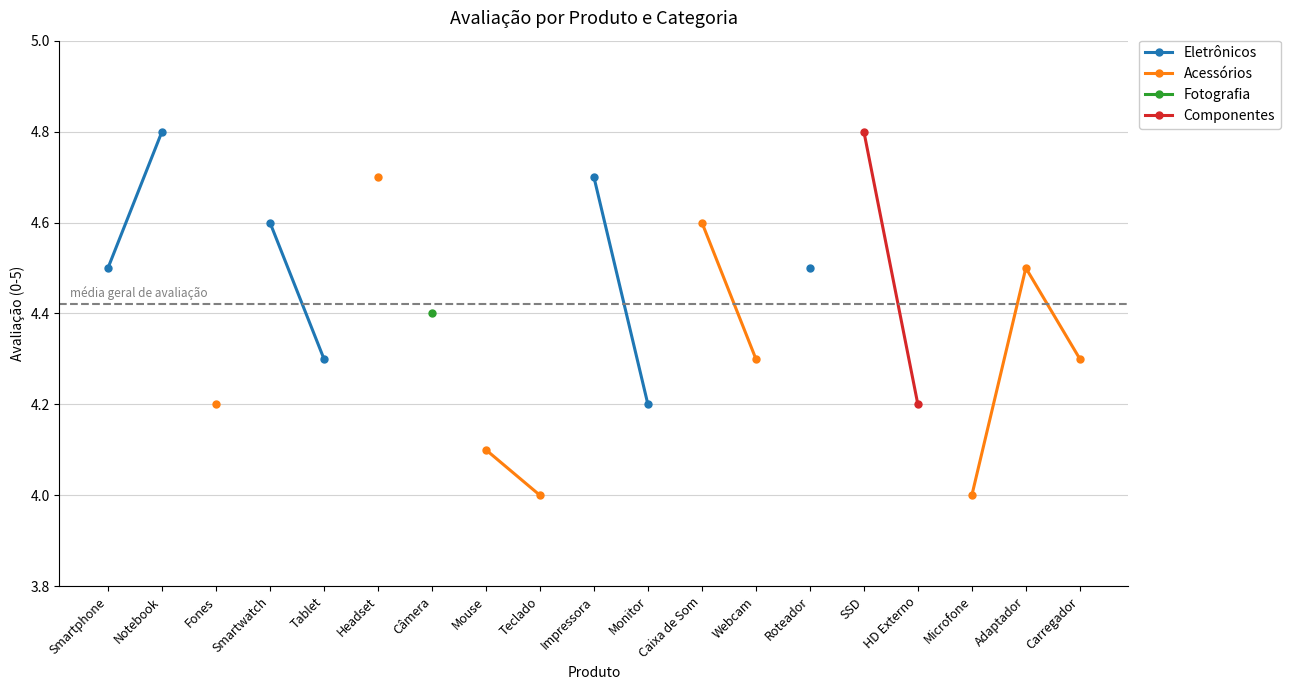

What is the label of the 5th point from the left?

Tablet